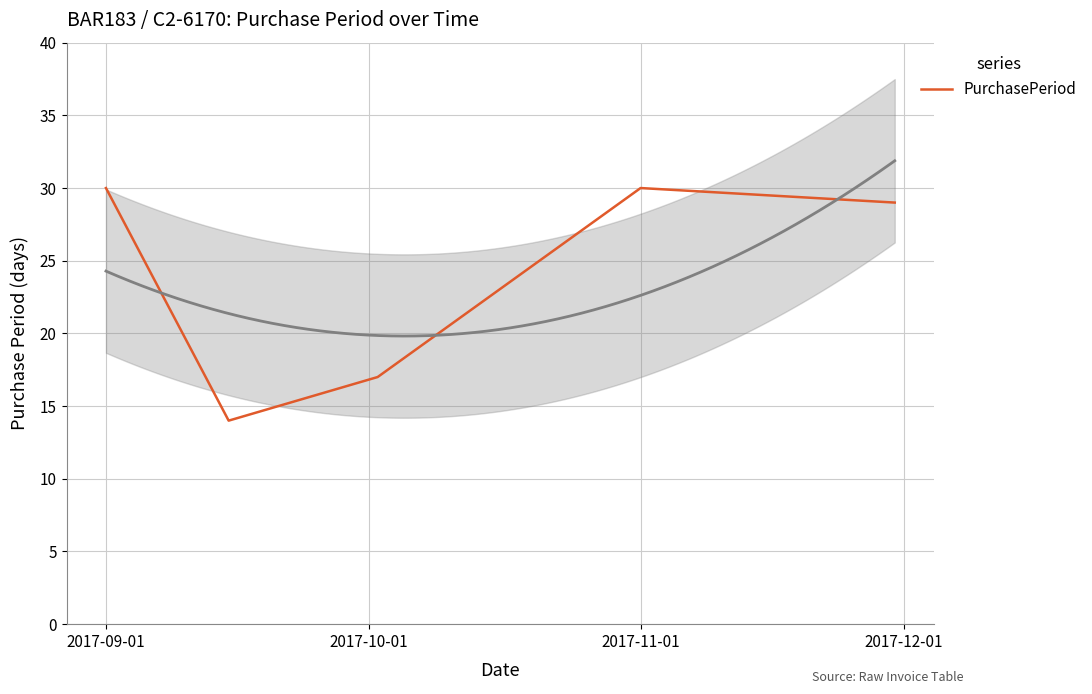

What is the minimum value for PurchasePeriod?

14